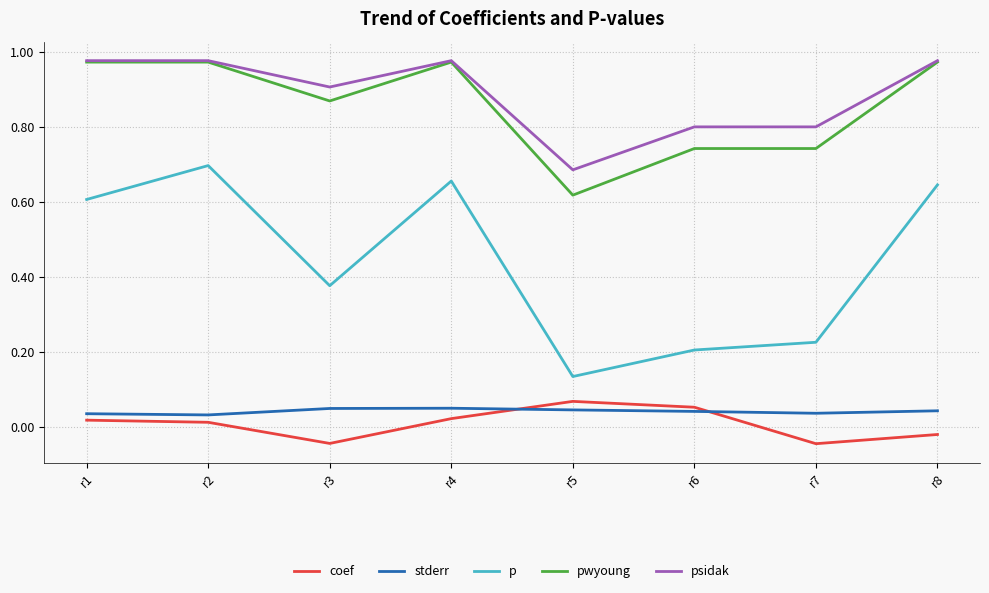

True or false: psidak and p cross at least once.

False